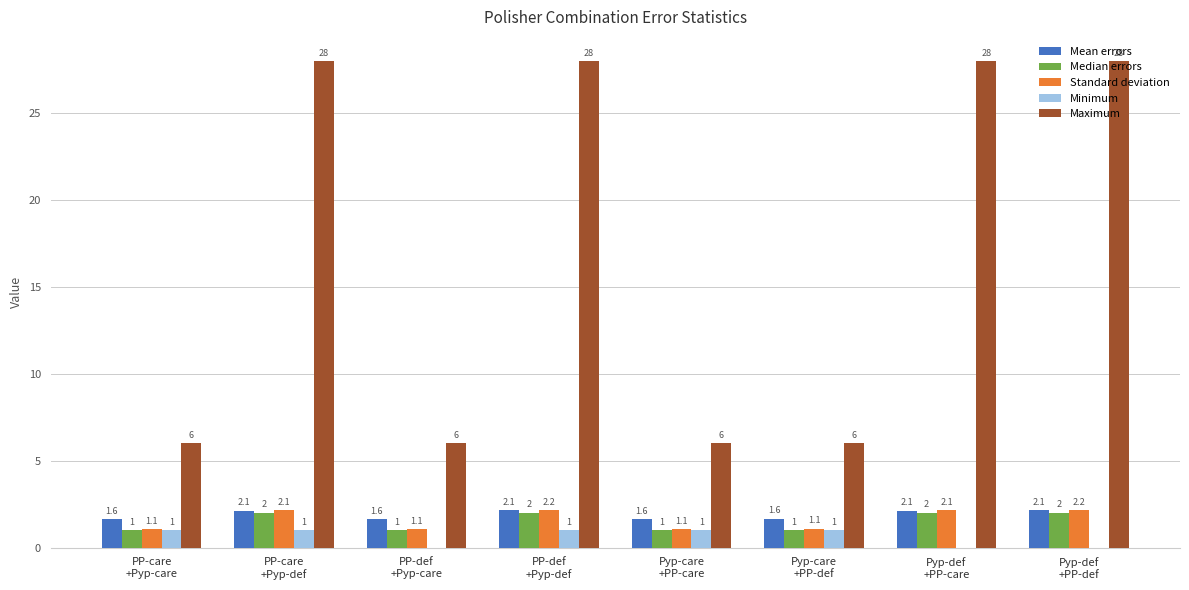

Which series has the largest total across all categories?

Maximum